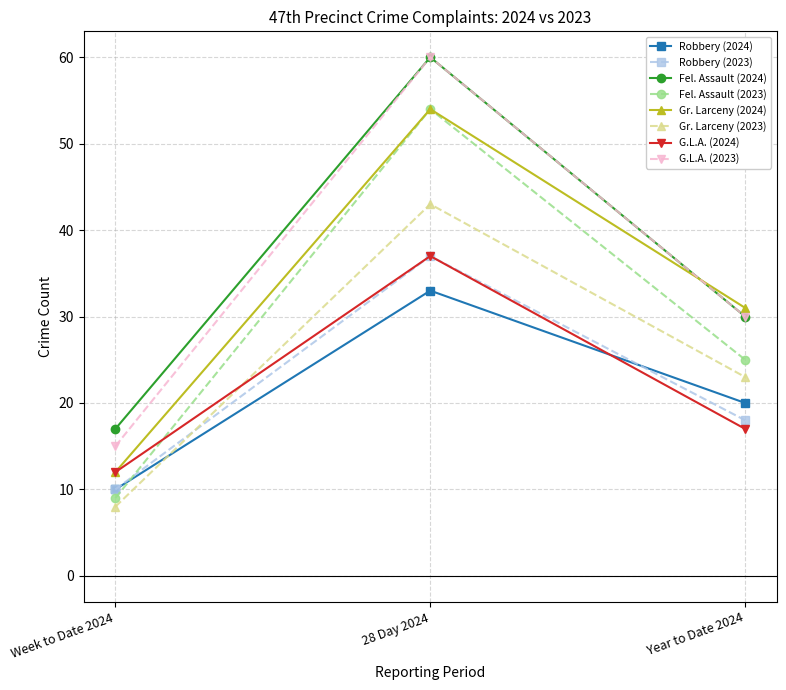

What is the label of the 2nd point from the left?

28 Day 2024